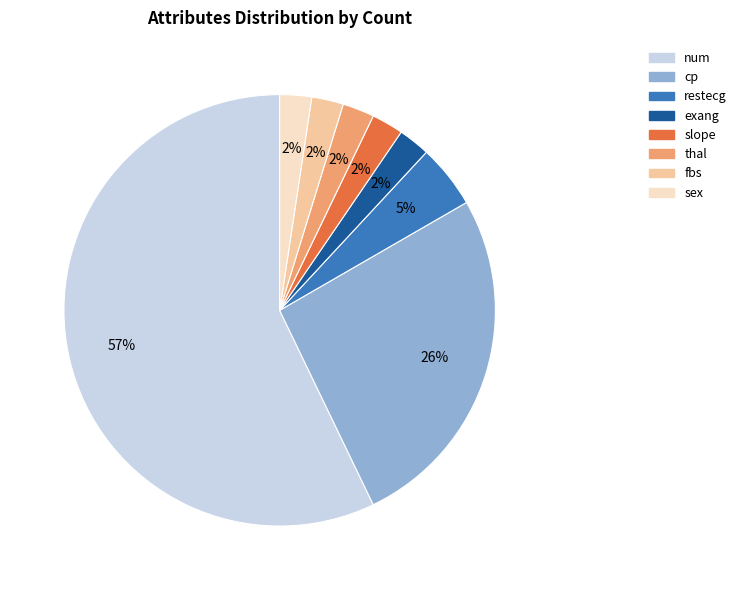

To the nearest percent, what is the average slice percentage?

12%